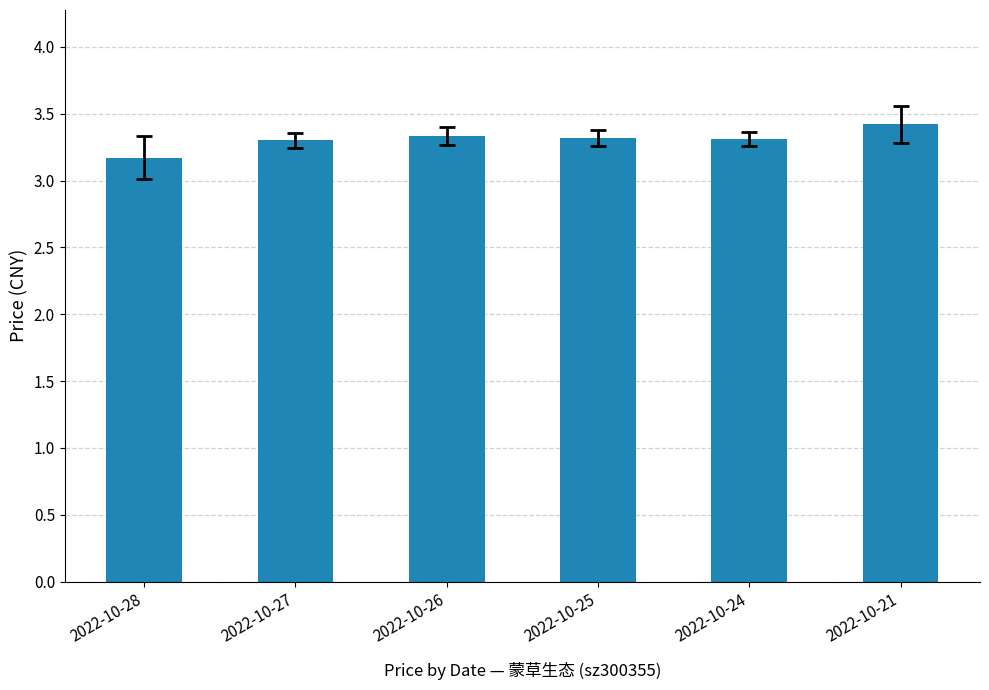

What is the minimum value shown in the chart?

3.2